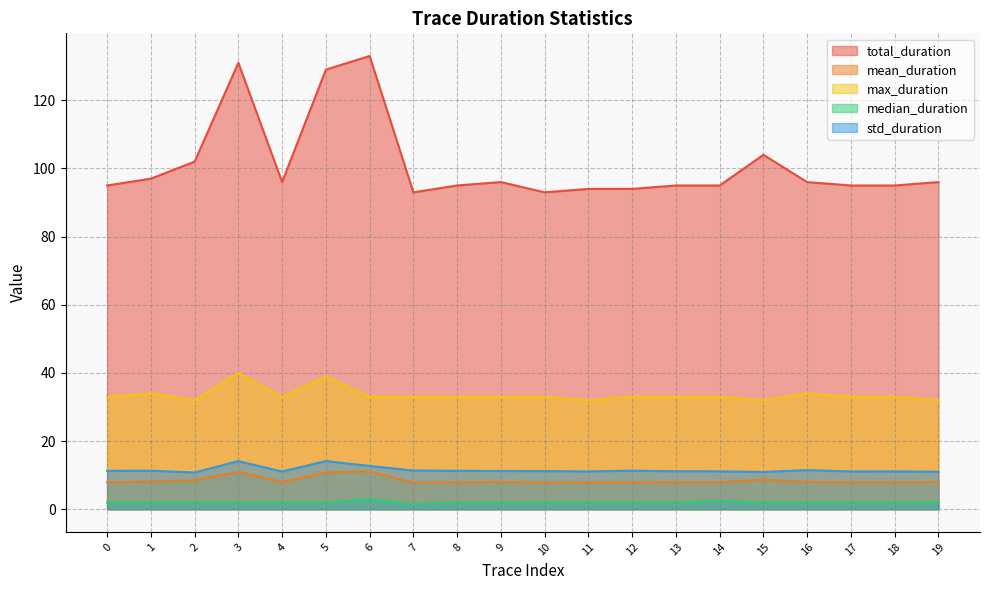

What is the maximum value shown in the chart?

133.0